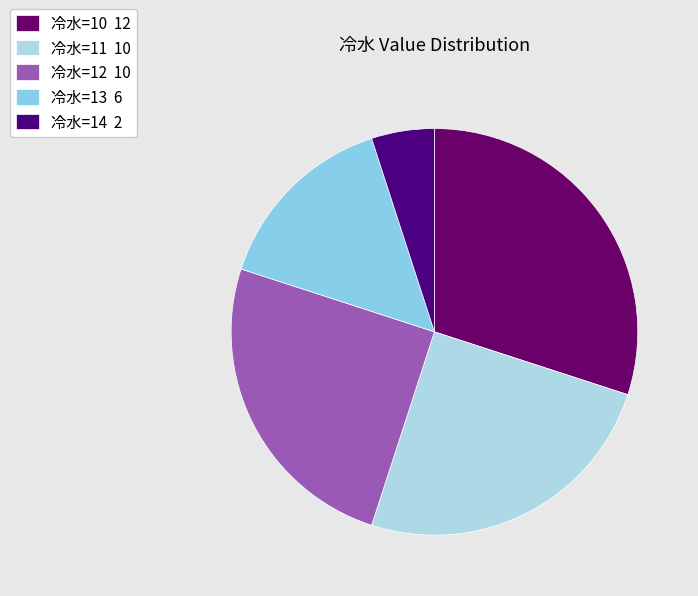

Count the number of slices in the pie.

5